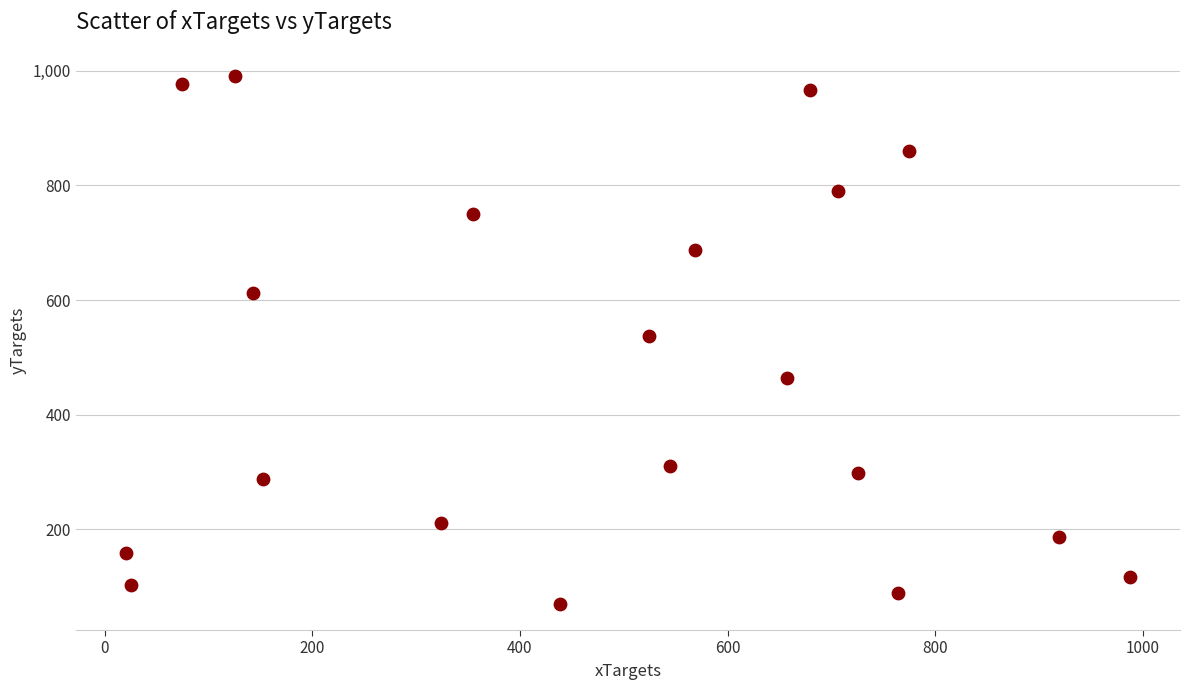

What is the range of X values (max minus min)?

967.0